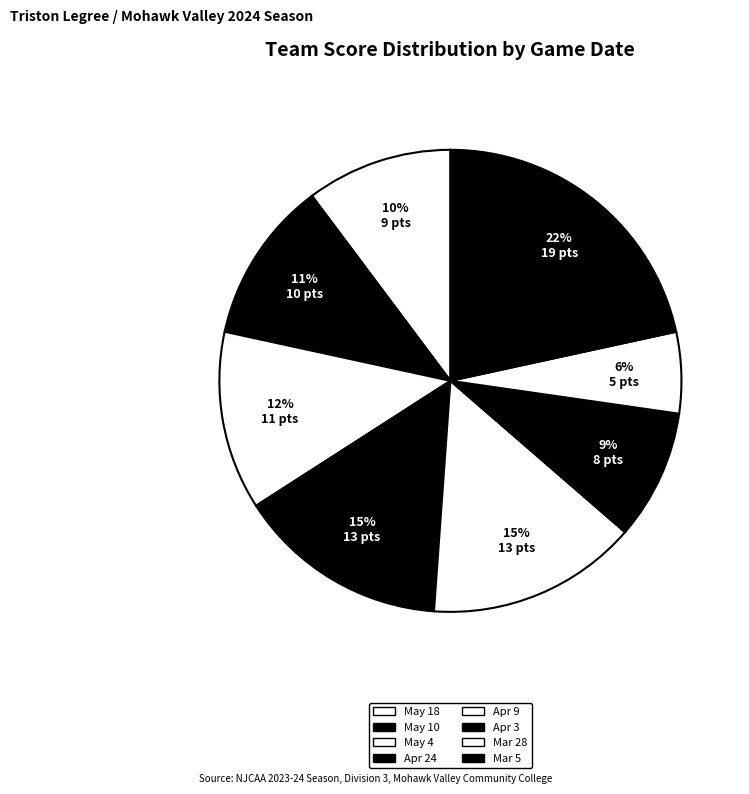

Count the number of slices in the pie.

8